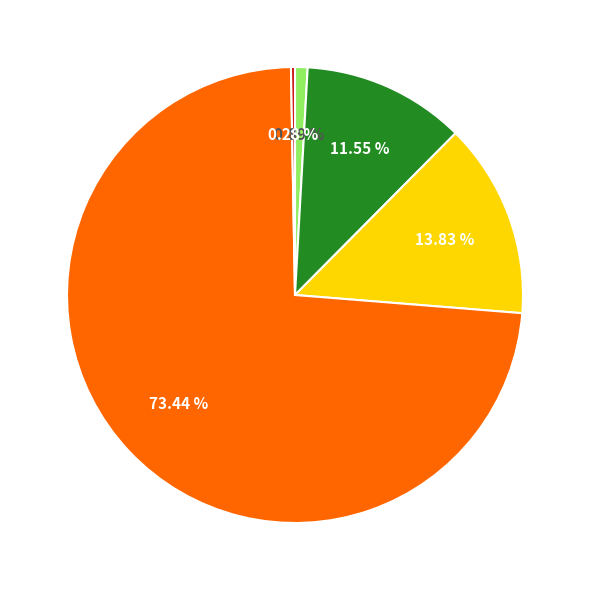

Is there a majority slice in this chart?

Yes